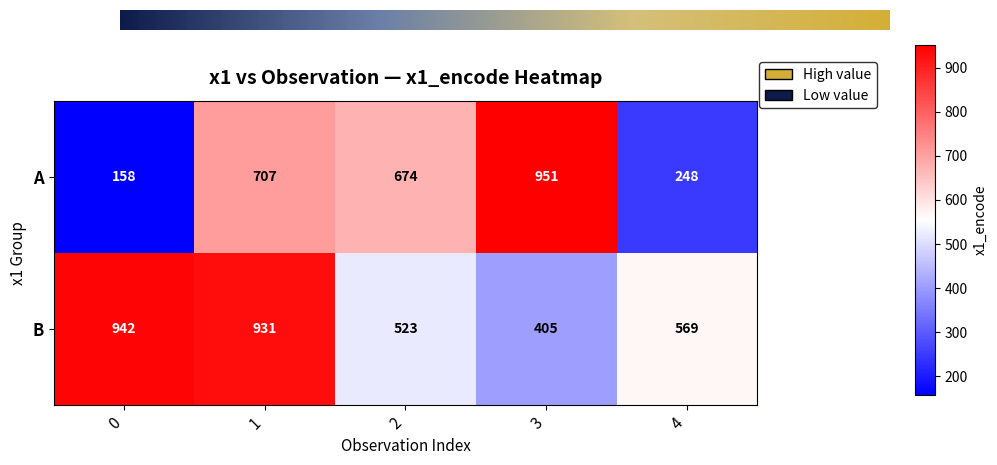

Which series has the widest spread of values?

A